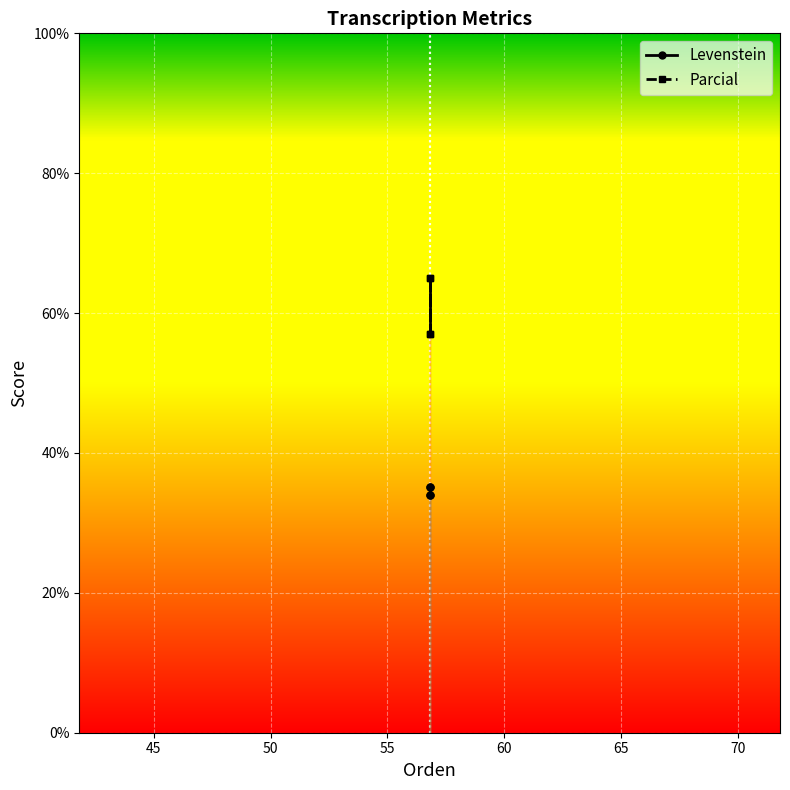

Is the value of Parcial at 50 greater than the value of Levenstein at 45?

Yes